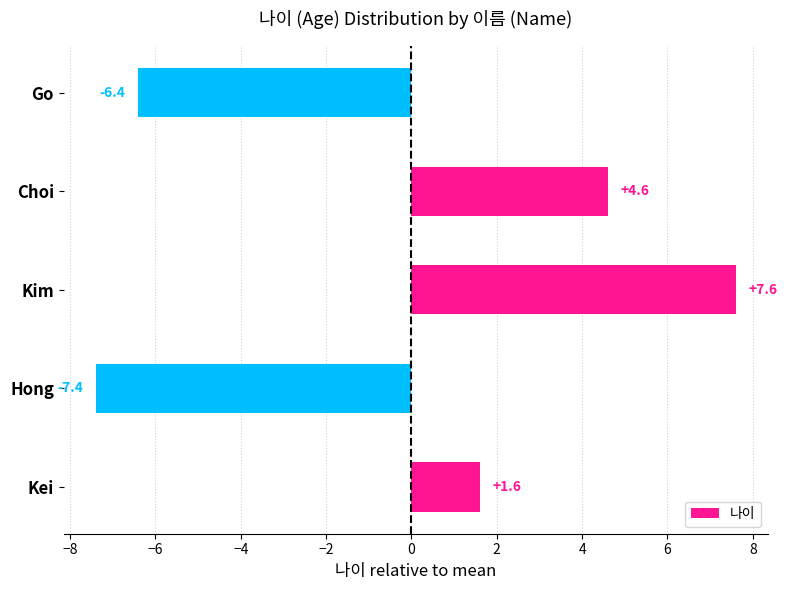

What is the smallest value displayed?

-7.4